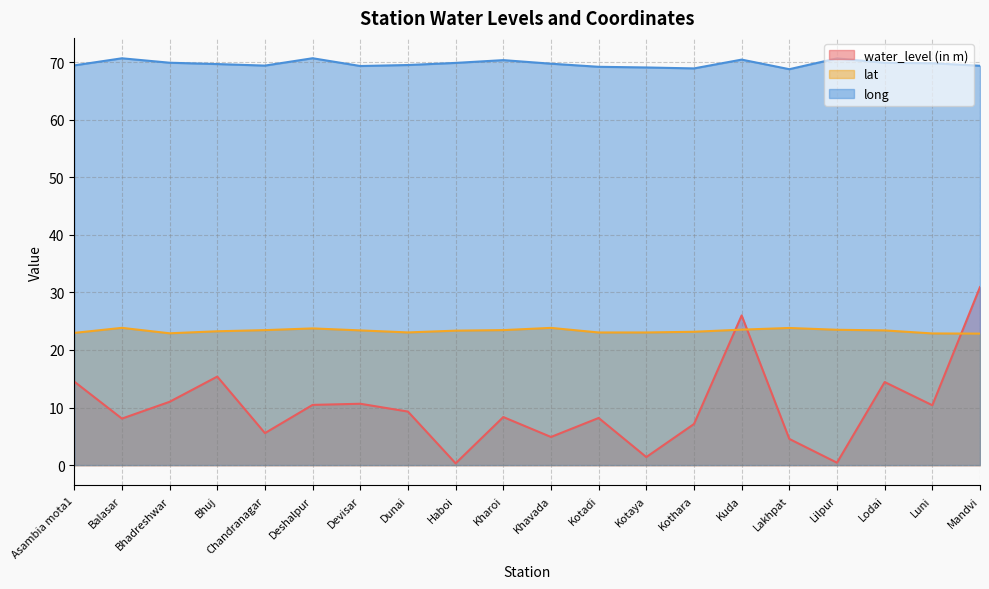

Which series ends up on top after the final intersection of lat and water_level (in m)?

water_level (in m)